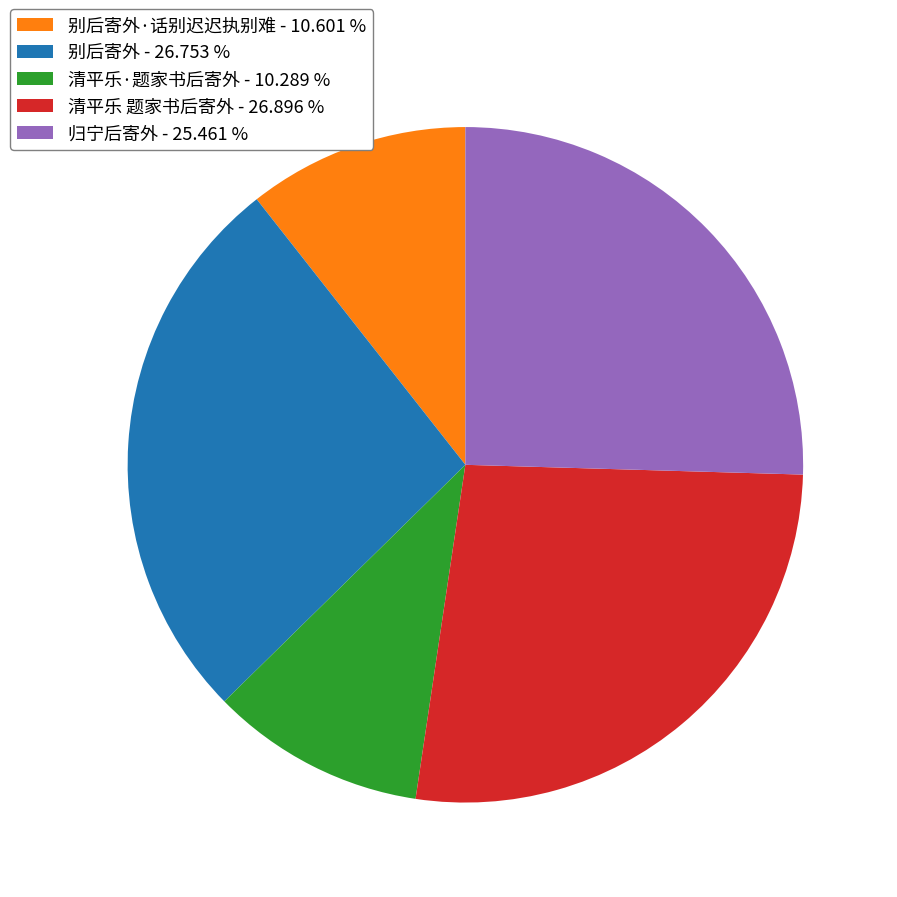

Do 归宁后寄外 - 25.461 % and 清平乐 题家书后寄外 - 26.896 % together represent more than half of the pie?

Yes